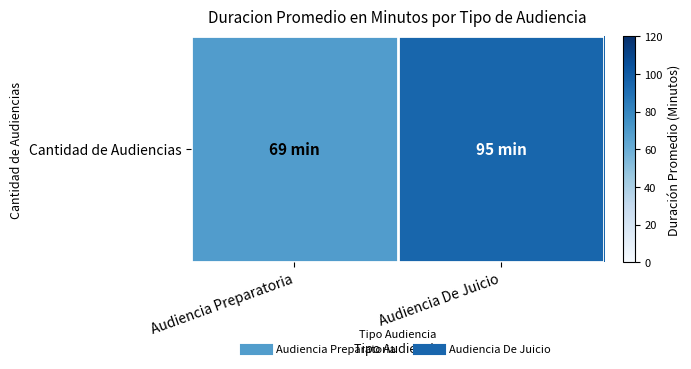

The value at Audiencia De Juicio is 39. True or false?

False